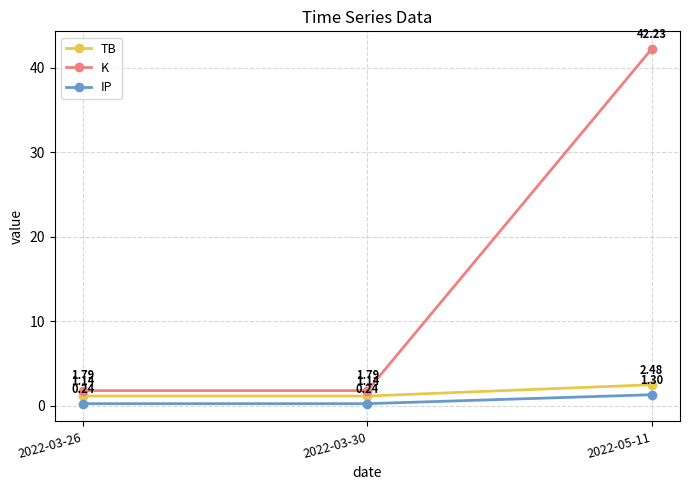

What is the label of the 3rd point from the right?

2022-03-26